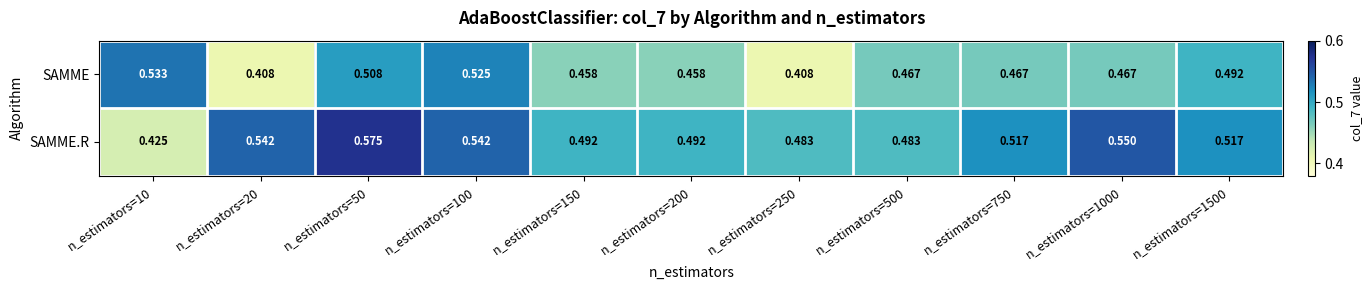

Which series changed the most between n_estimators=100 and n_estimators=1500?

SAMME